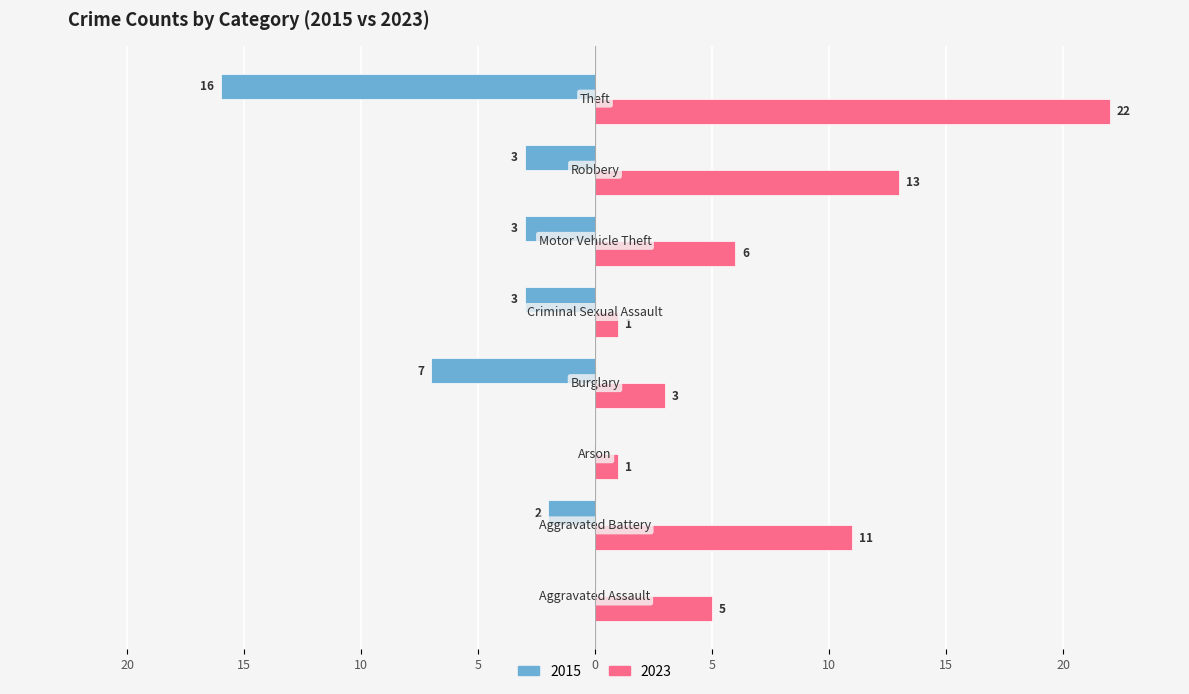

What is the sum of all 2023 values?

62